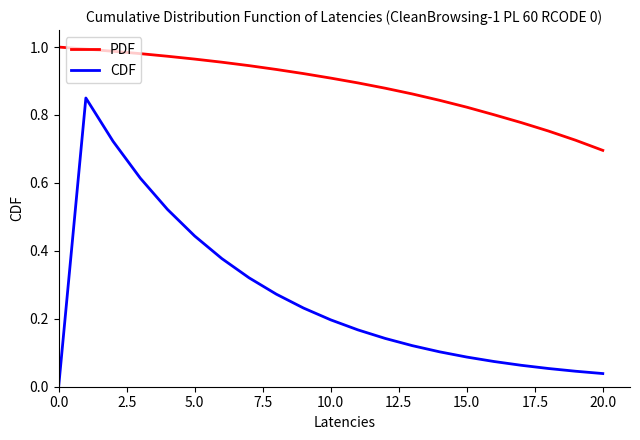

How many series are shown in this chart?

2